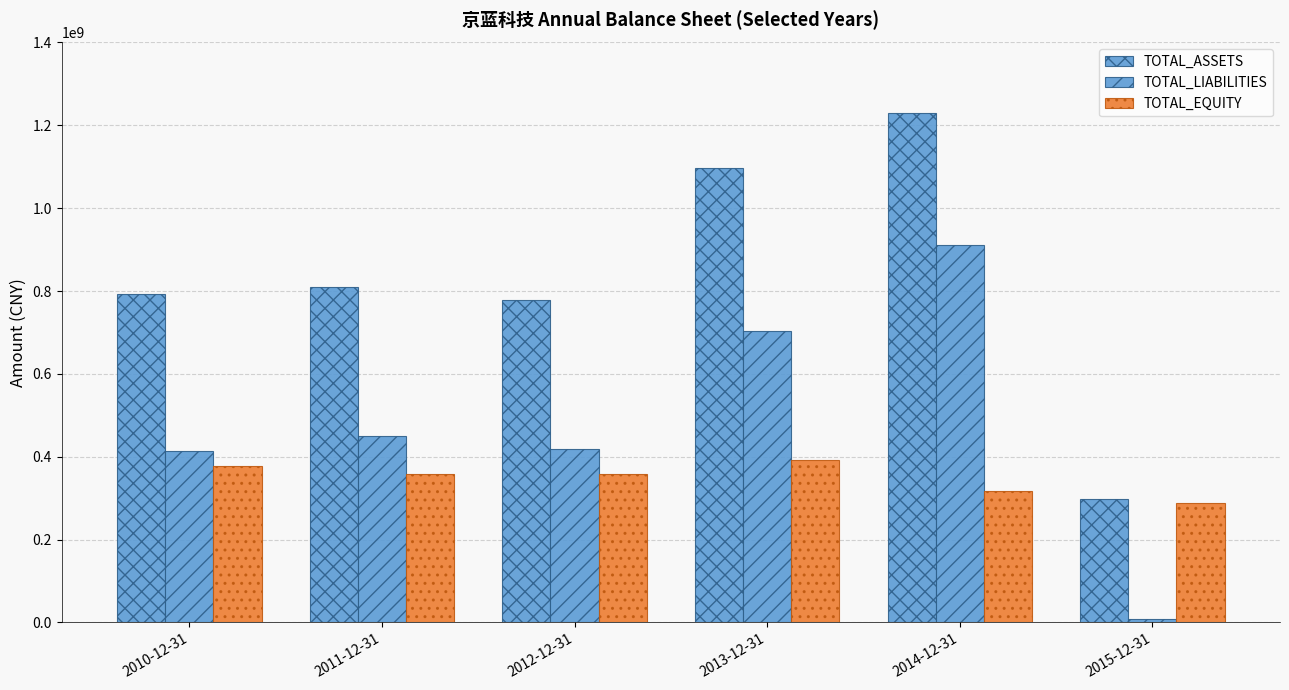

What position from the right is 2013-12-31?

3